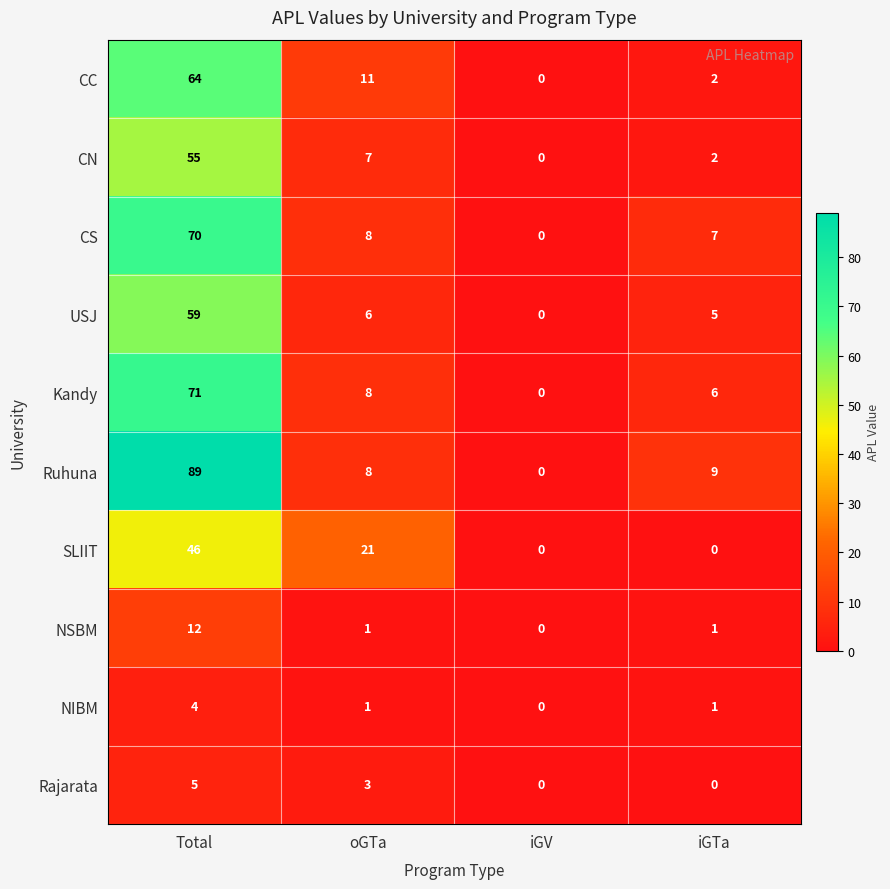

List the series in order of their peak value, highest first.

Ruhuna, Kandy, CS, CC, USJ, CN, SLIIT, NSBM, Rajarata, NIBM